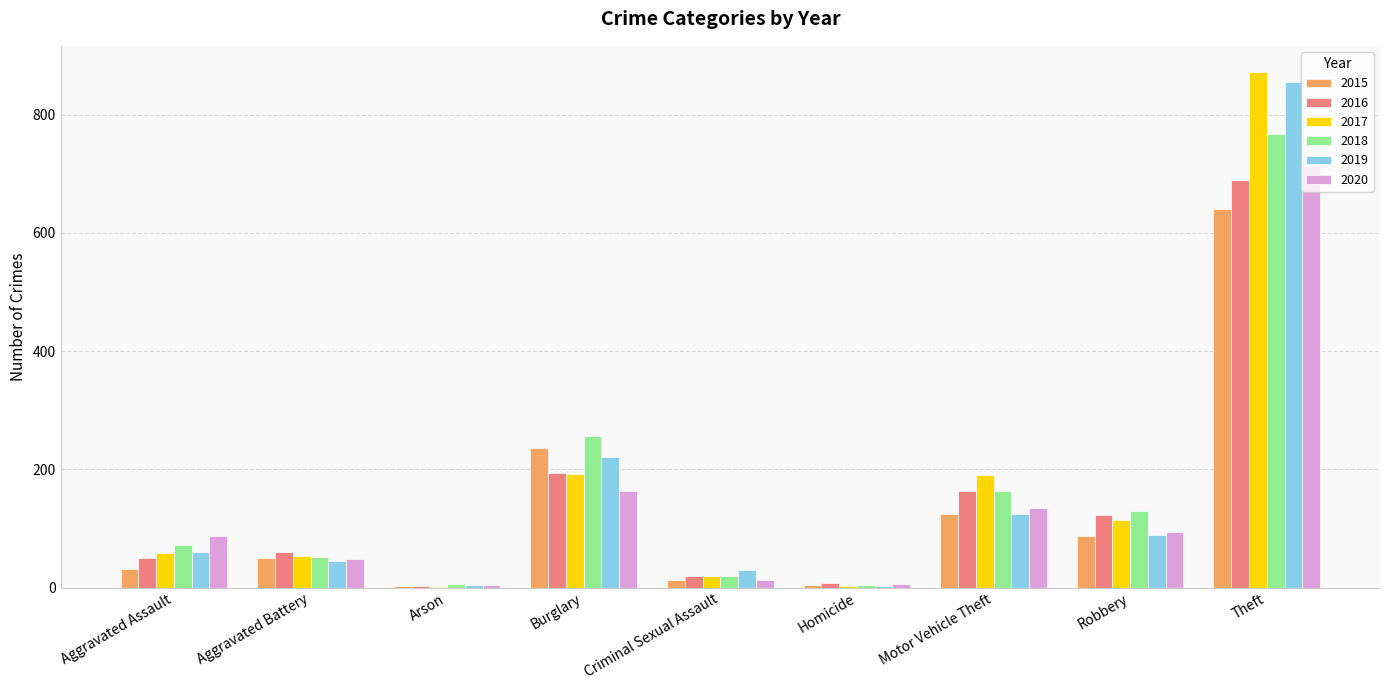

What is the difference between the 2015 values at Robbery and Arson?

84